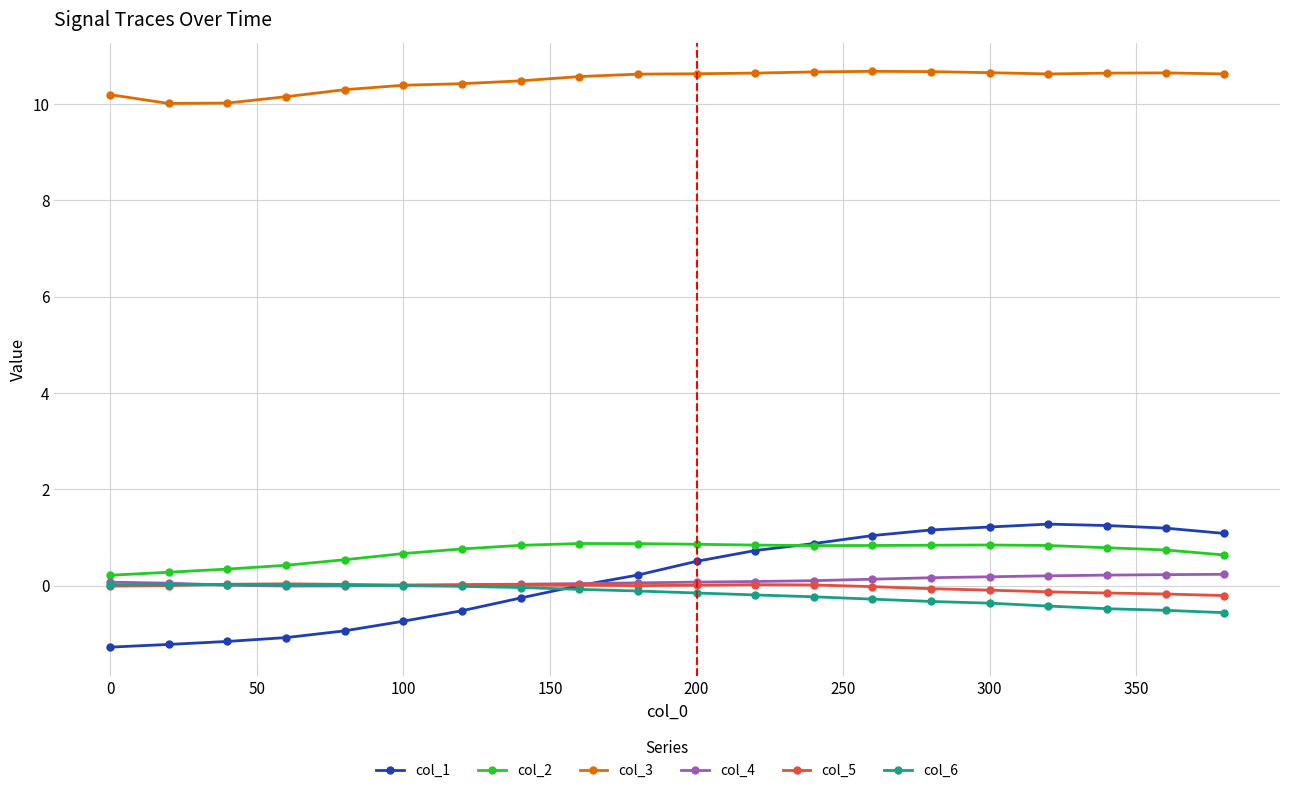

True or false: col_3 and col_5 cross at least once.

False